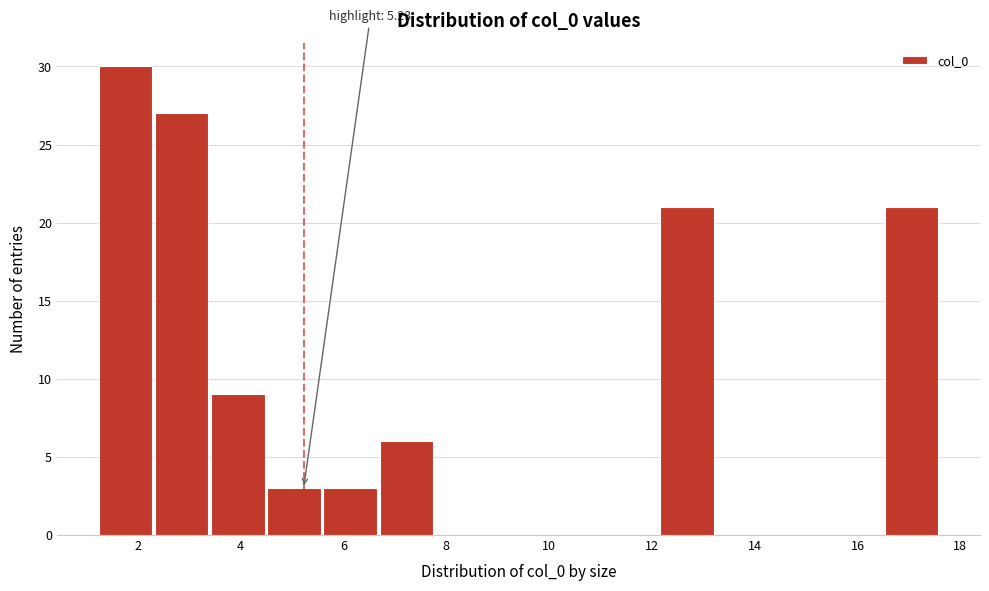

Over which range of the x-axis is the bar tallest?

1.2 to 2.4